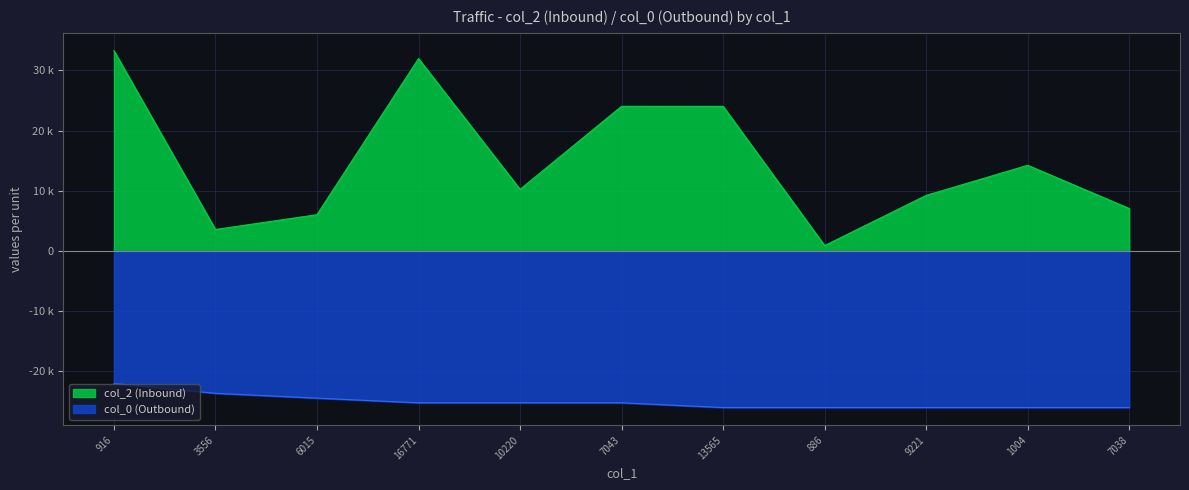

Which has a higher value, 7038 or 886?

7038